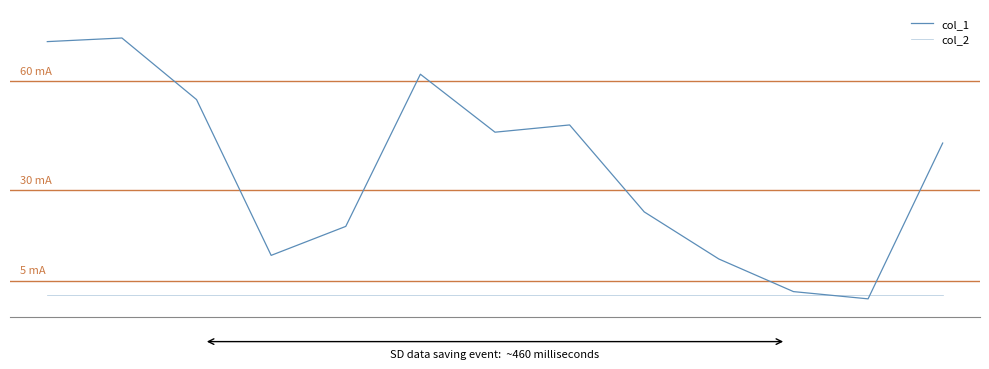

Does the chart have visible grid lines?

No